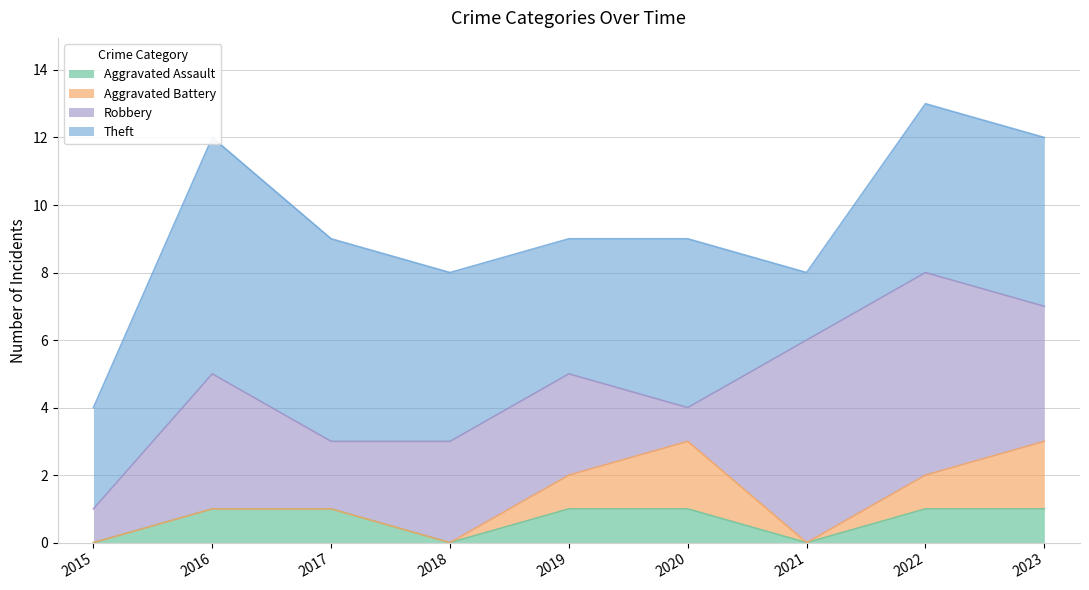

What is the sum of all Aggravated Battery values?

6